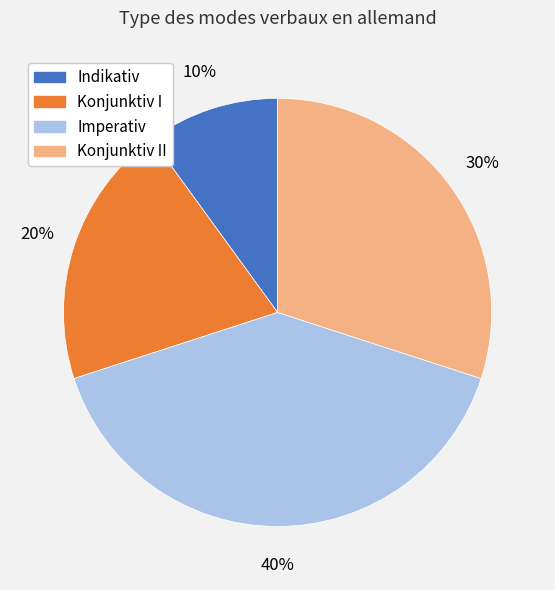

To the nearest percent, what is the difference between the largest and smallest slice percentages?

30%